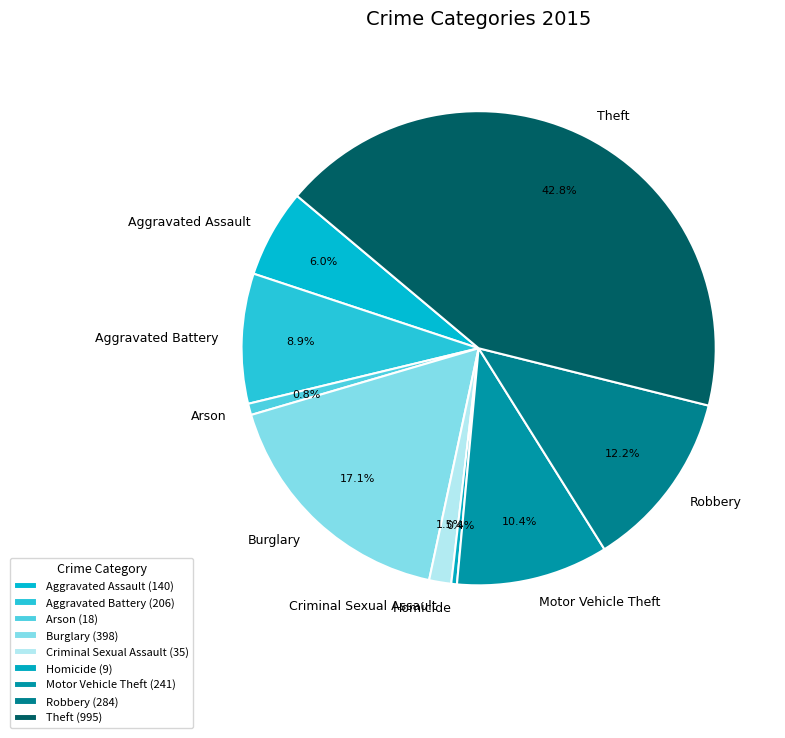

How many segments does this pie chart have?

9